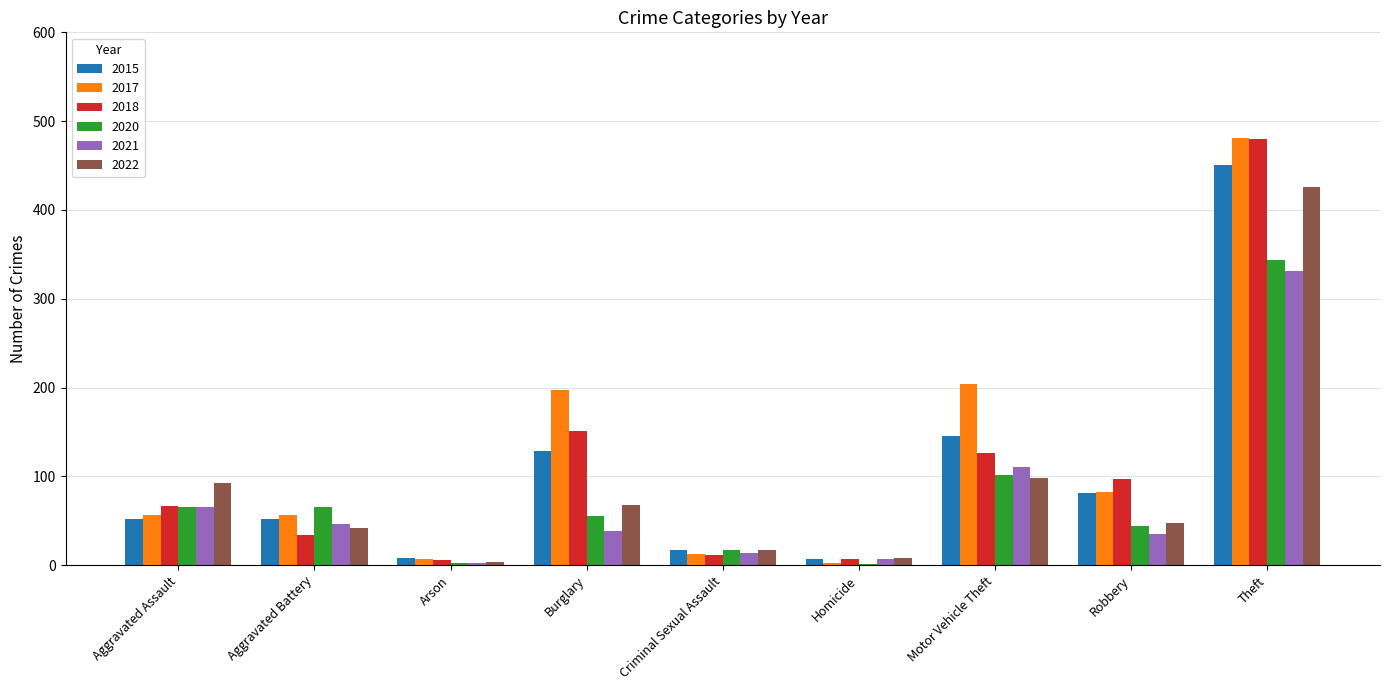

What is the maximum value for 2015?

451